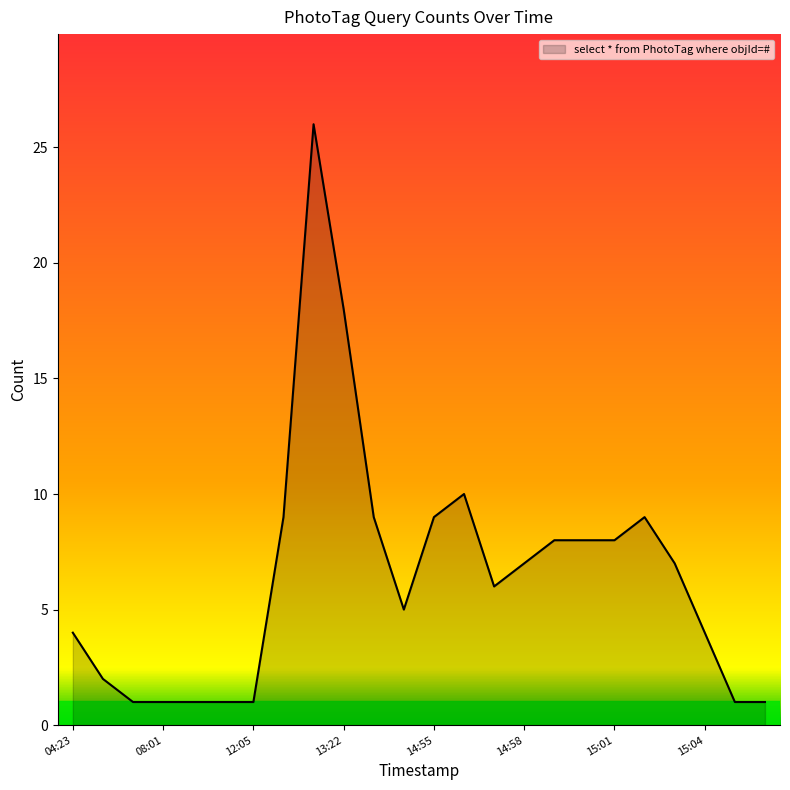

What is the difference between the maximum and minimum values?

25